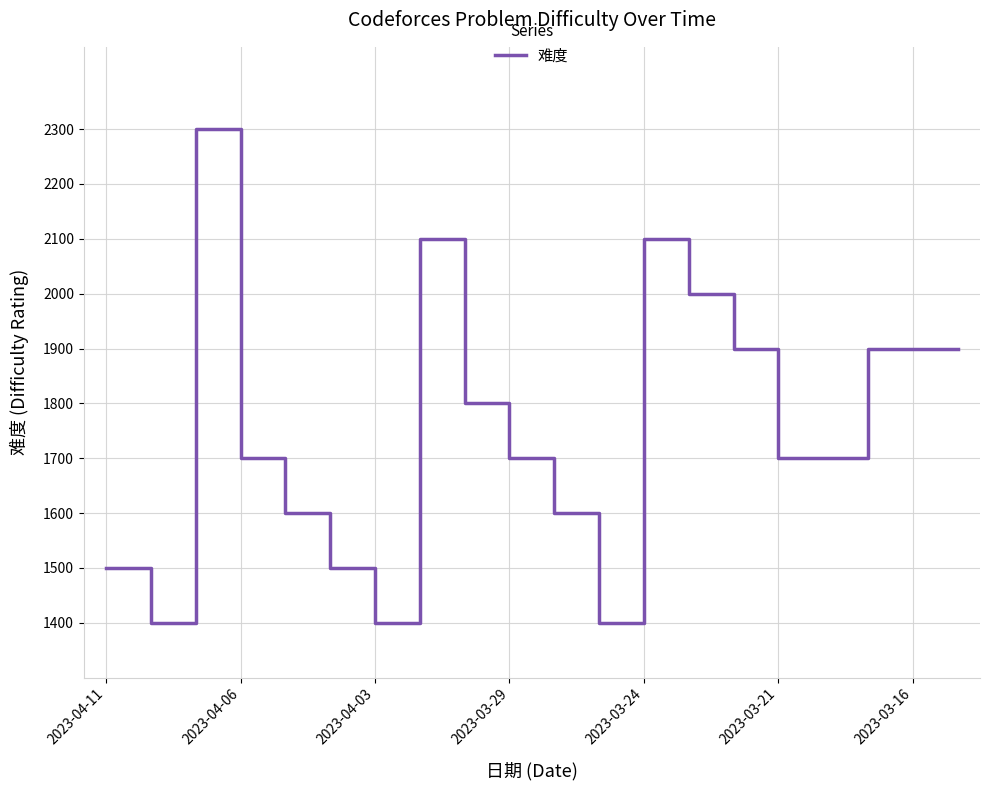

What is the minimum value shown in the chart?

1400